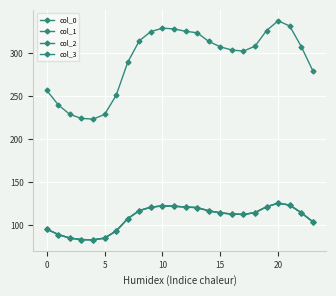

Is this an area chart (filled region under the line)?

No